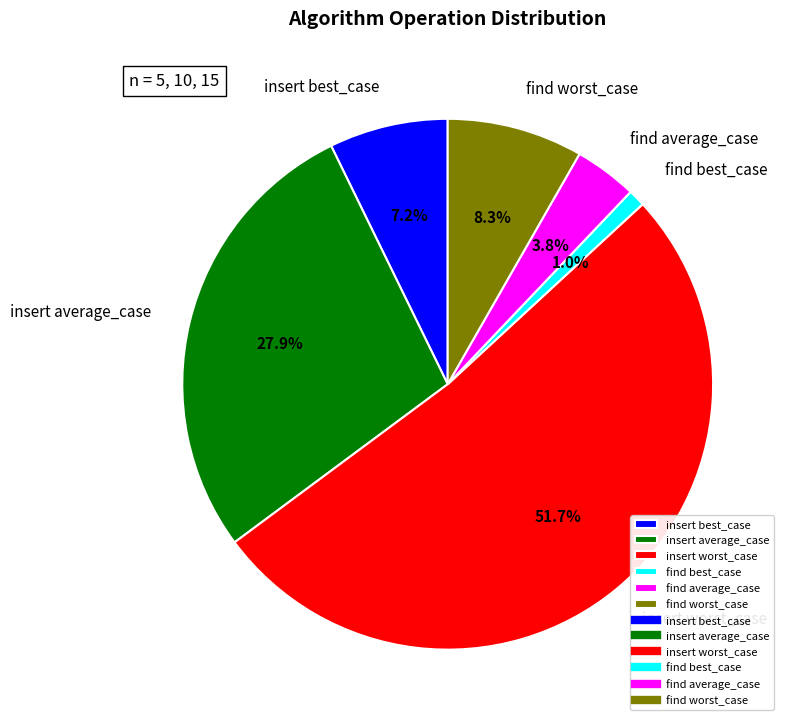

Which slice is the largest?

insert worst_case